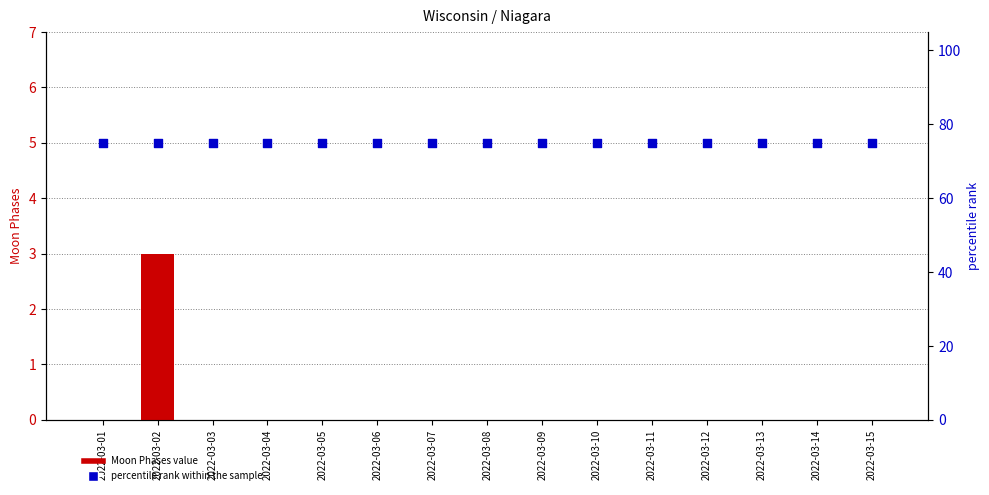

At how many categories does at least one series exceed 12?

15